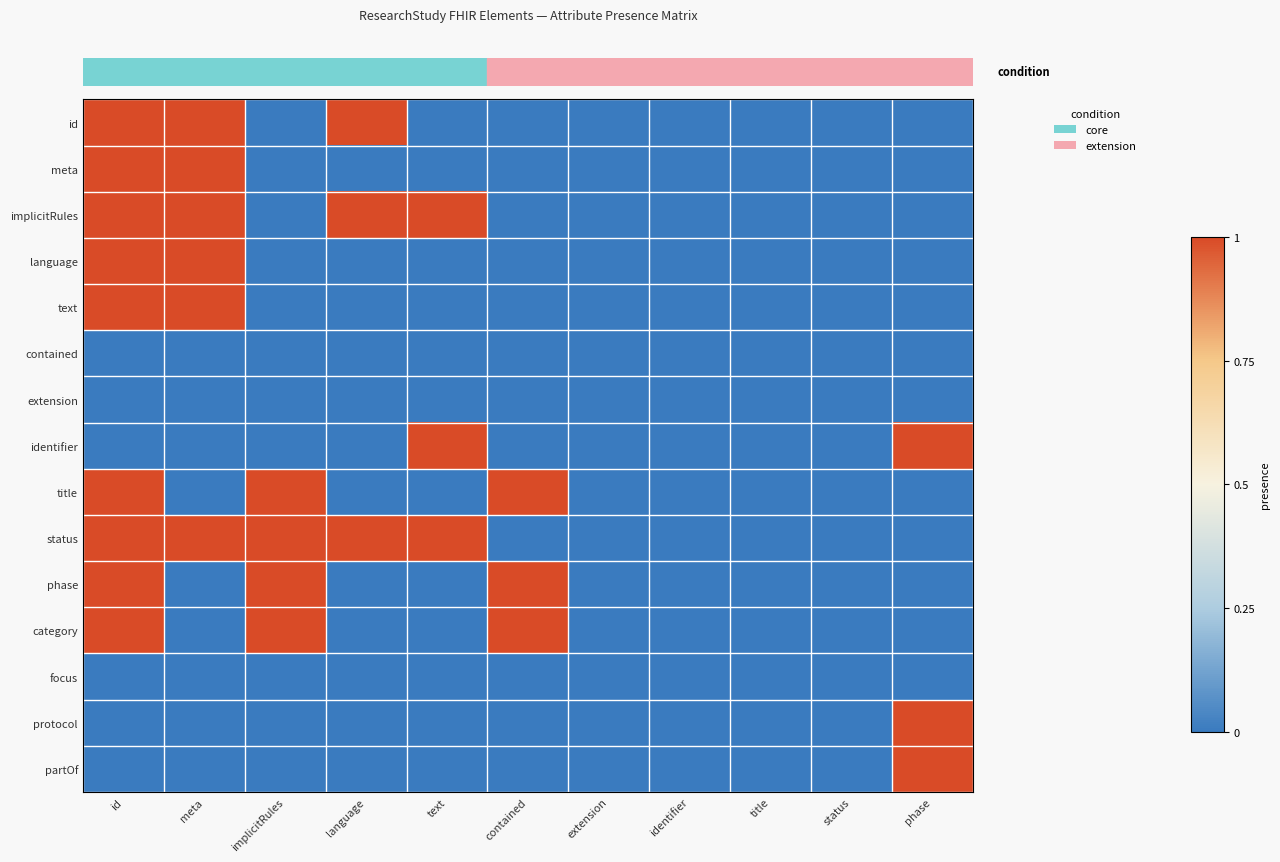

Reading right to left, extract all data points from this chart.

row_0: phase=0	status=0	title=0	identifier=0	extension=0	contained=0	text=0	language=1	implicitRules=0	meta=1	id=1
row_1: phase=0	status=0	title=0	identifier=0	extension=0	contained=0	text=0	language=0	implicitRules=0	meta=1	id=1
row_2: phase=0	status=0	title=0	identifier=0	extension=0	contained=0	text=1	language=1	implicitRules=0	meta=1	id=1
row_3: phase=0	status=0	title=0	identifier=0	extension=0	contained=0	text=0	language=0	implicitRules=0	meta=1	id=1
row_4: phase=0	status=0	title=0	identifier=0	extension=0	contained=0	text=0	language=0	implicitRules=0	meta=1	id=1
row_5: phase=0	status=0	title=0	identifier=0	extension=0	contained=0	text=0	language=0	implicitRules=0	meta=0	id=0
row_6: phase=0	status=0	title=0	identifier=0	extension=0	contained=0	text=0	language=0	implicitRules=0	meta=0	id=0
row_7: phase=1	status=0	title=0	identifier=0	extension=0	contained=0	text=1	language=0	implicitRules=0	meta=0	id=0
row_8: phase=0	status=0	title=0	identifier=0	extension=0	contained=1	text=0	language=0	implicitRules=1	meta=0	id=1
row_9: phase=0	status=0	title=0	identifier=0	extension=0	contained=0	text=1	language=1	implicitRules=1	meta=1	id=1
row_10: phase=0	status=0	title=0	identifier=0	extension=0	contained=1	text=0	language=0	implicitRules=1	meta=0	id=1
row_11: phase=0	status=0	title=0	identifier=0	extension=0	contained=1	text=0	language=0	implicitRules=1	meta=0	id=1
row_12: phase=0	status=0	title=0	identifier=0	extension=0	contained=0	text=0	language=0	implicitRules=0	meta=0	id=0
row_13: phase=1	status=0	title=0	identifier=0	extension=0	contained=0	text=0	language=0	implicitRules=0	meta=0	id=0
row_14: phase=1	status=0	title=0	identifier=0	extension=0	contained=0	text=0	language=0	implicitRules=0	meta=0	id=0